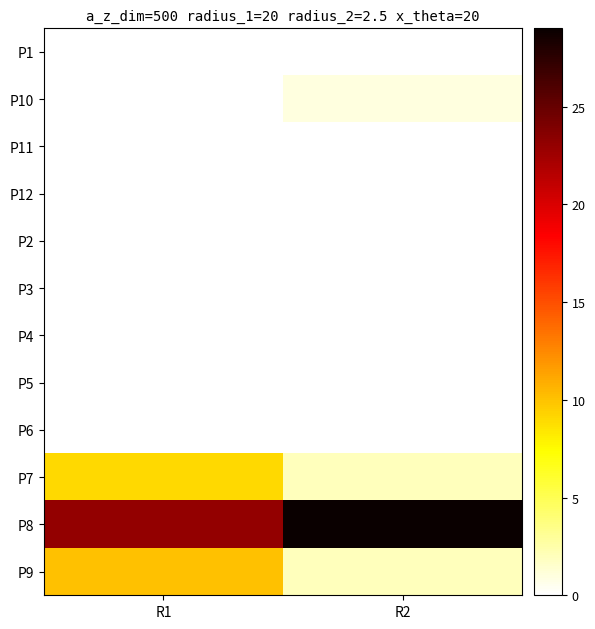

Between R2 and R1, which is larger?

R2